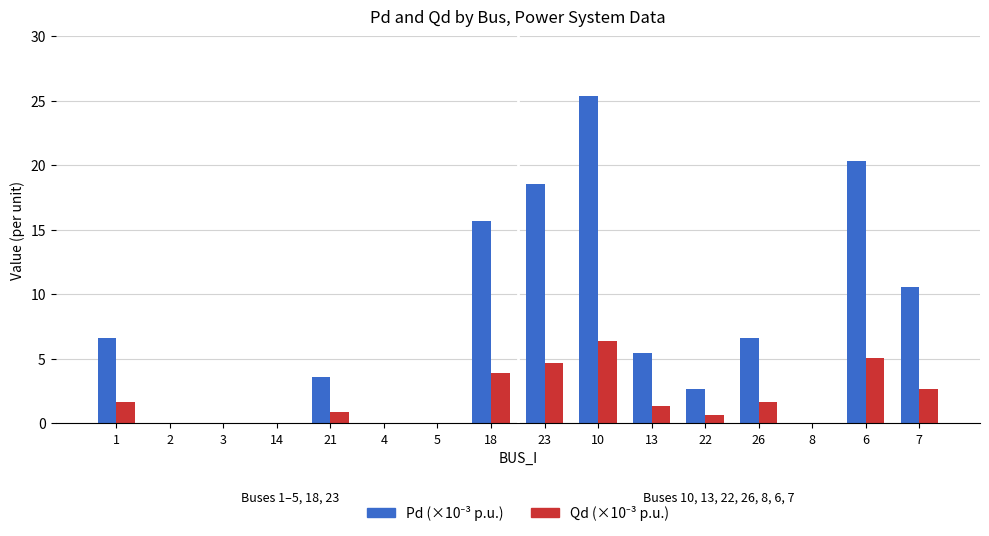

What is the greatest value displayed?

25.4